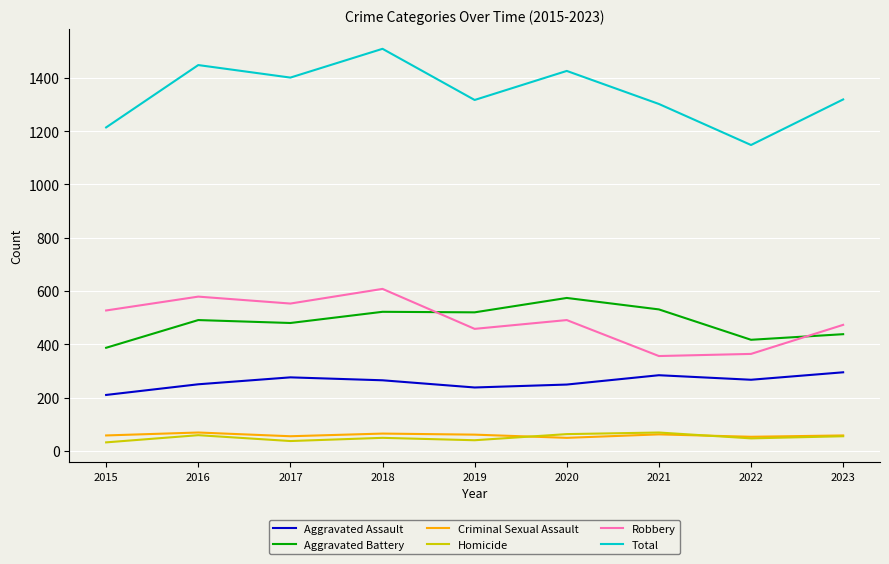

Where is the first local minimum for Robbery?

2017